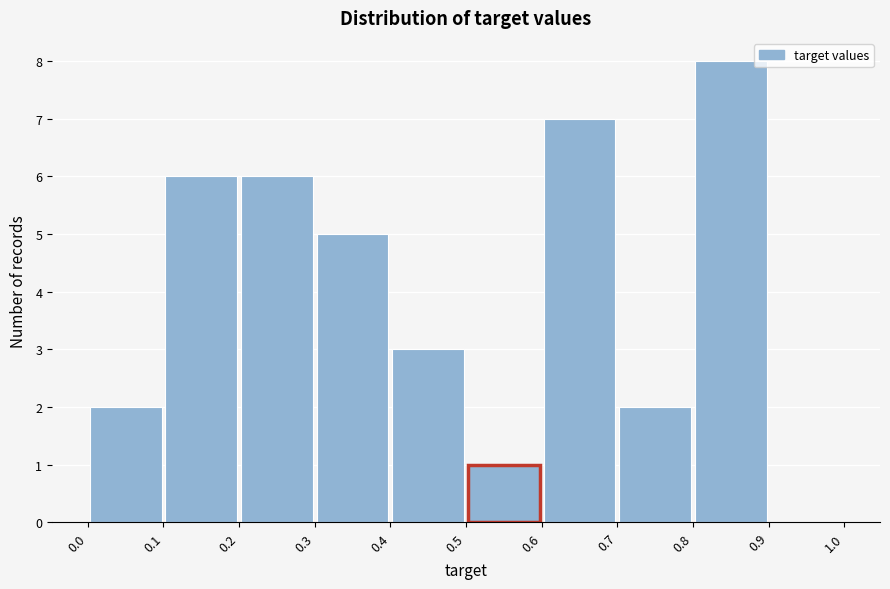

Reading left to right, list every bar in this chart as the range it spans on the x-axis followed by its height. The values are not printed on the chart, so give them approximately, as read against the axis.

0.0 to 0.1: 2
0.1 to 0.2: 6
0.2 to 0.3: 6
0.3 to 0.4: 5
0.4 to 0.5: 3
0.5 to 0.6: 1
0.6 to 0.7: 7
0.7 to 0.8: 2
0.8 to 0.9: 8
0.9 to 1.0: 0